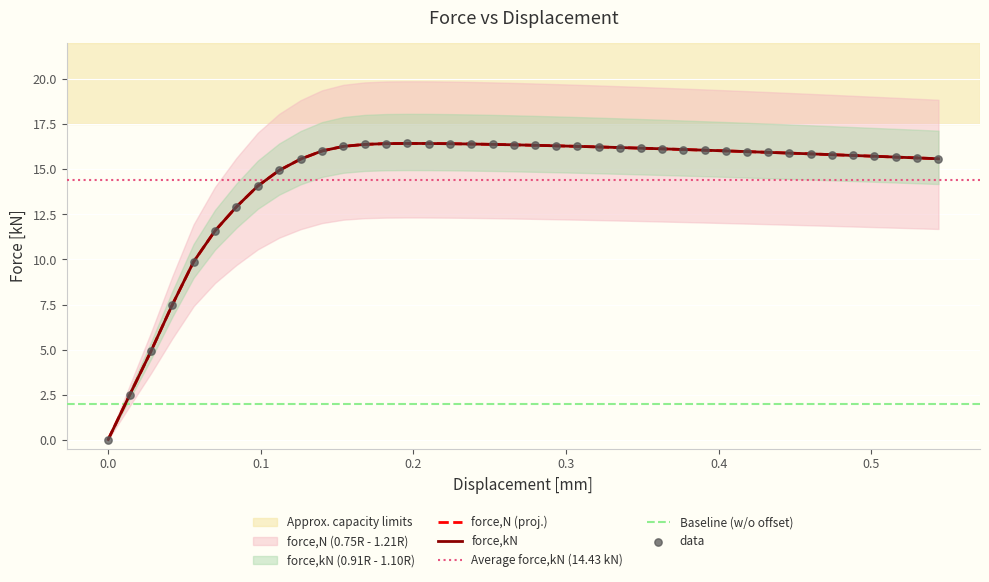

Which series contains the highest Y value?

force,kN